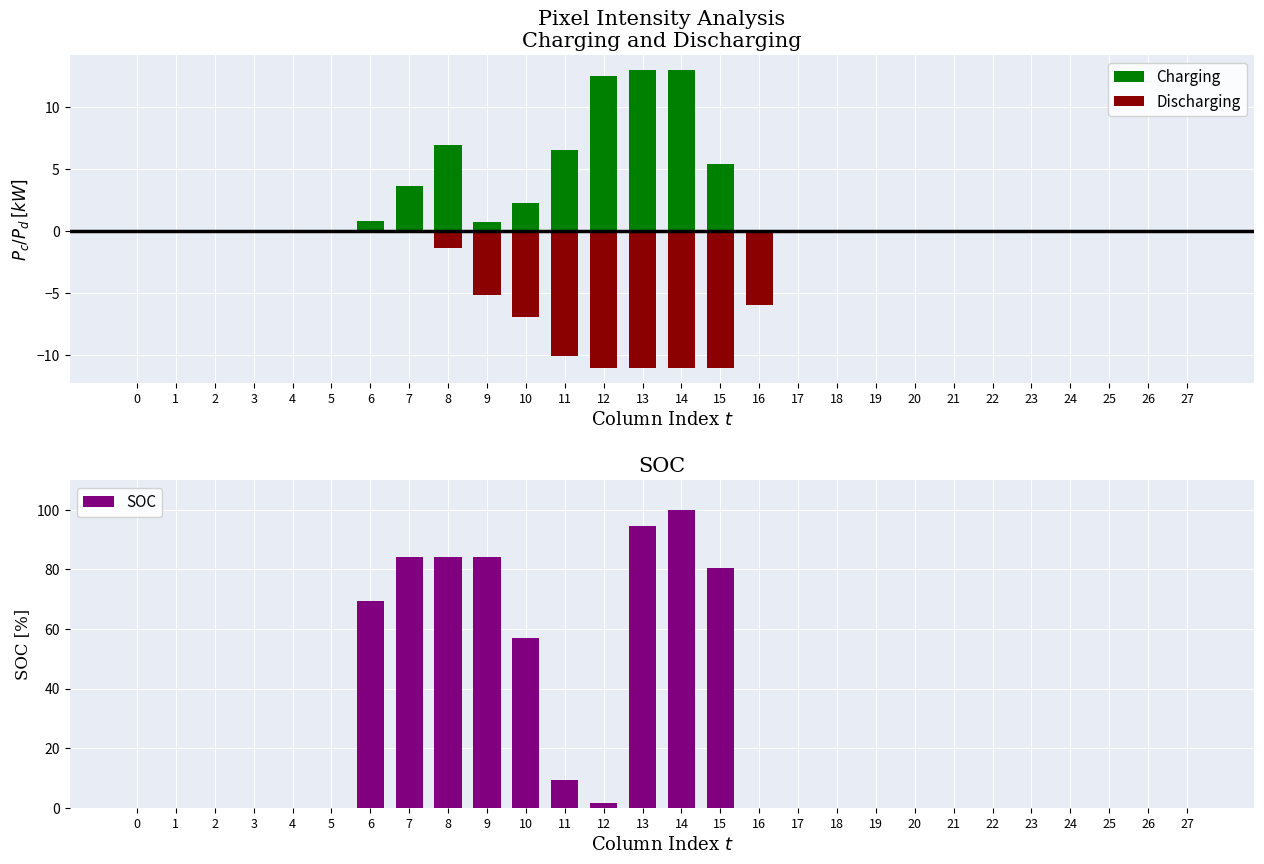

What is the maximum value shown in the chart?

100.0